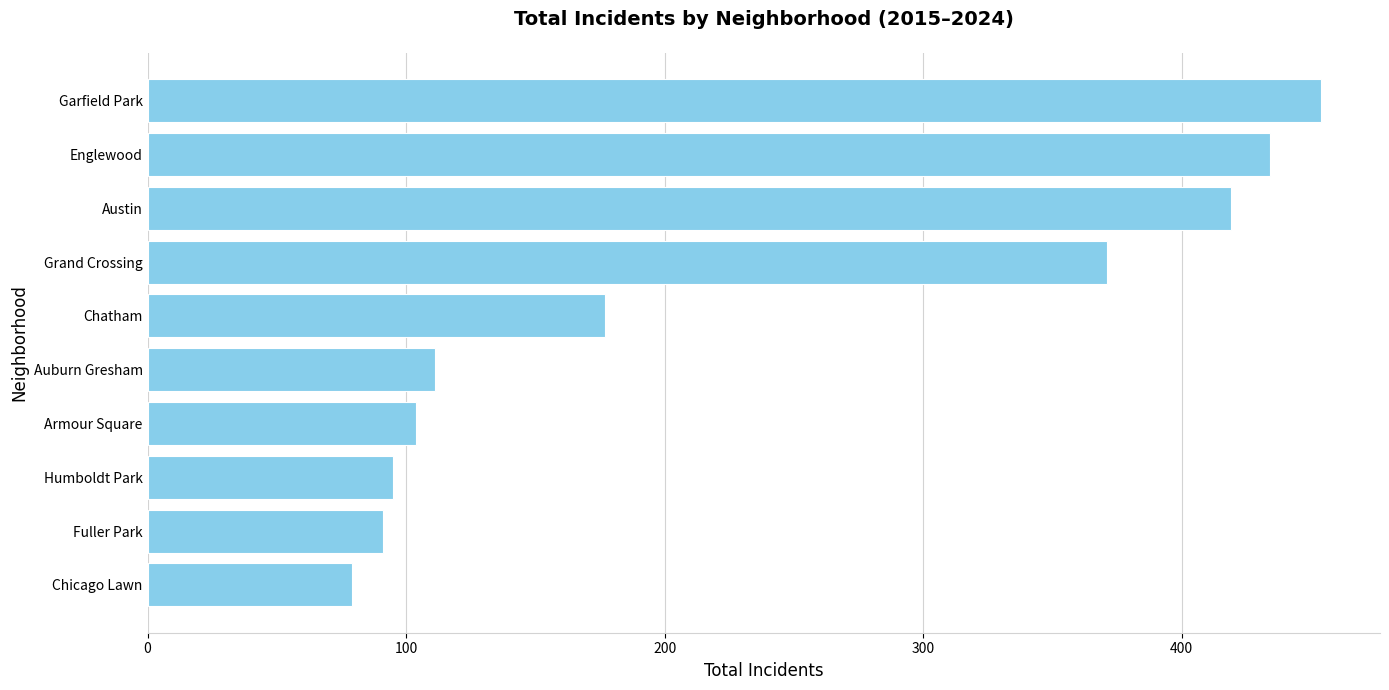

Reading bottom to top, what are all the values shown in this chart?

Chicago Lawn=79	Fuller Park=91	Humboldt Park=95	Armour Square=104	Auburn Gresham=111	Chatham=177	Grand Crossing=371	Austin=419	Englewood=434	Garfield Park=454